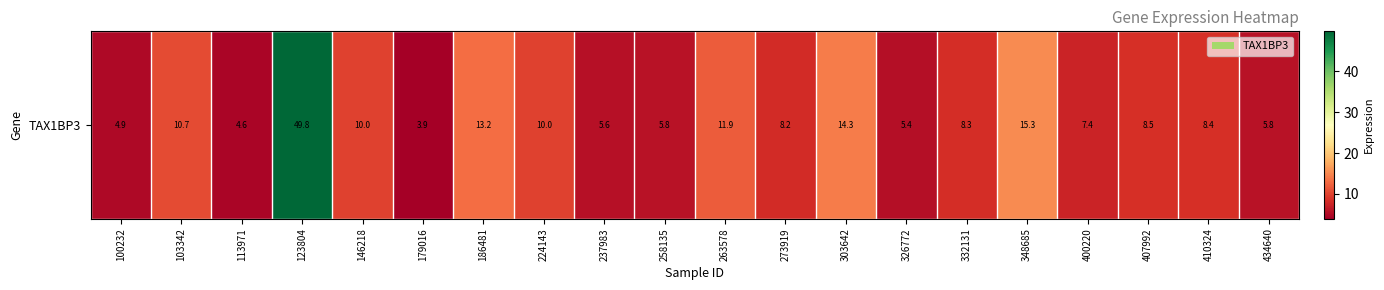

The value at 237983 is 7.4. True or false?

False